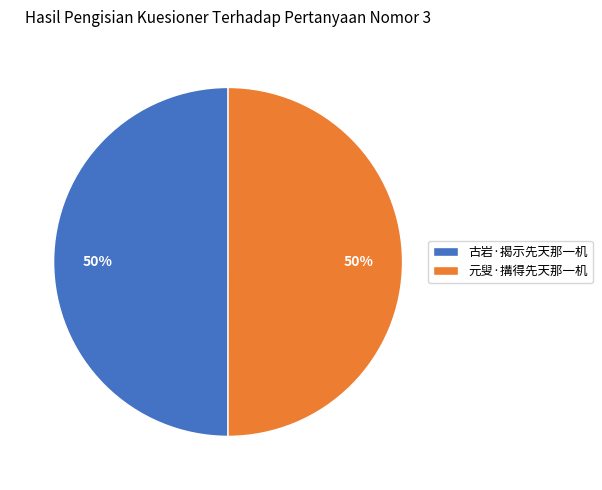

Count the number of slices in the pie.

2